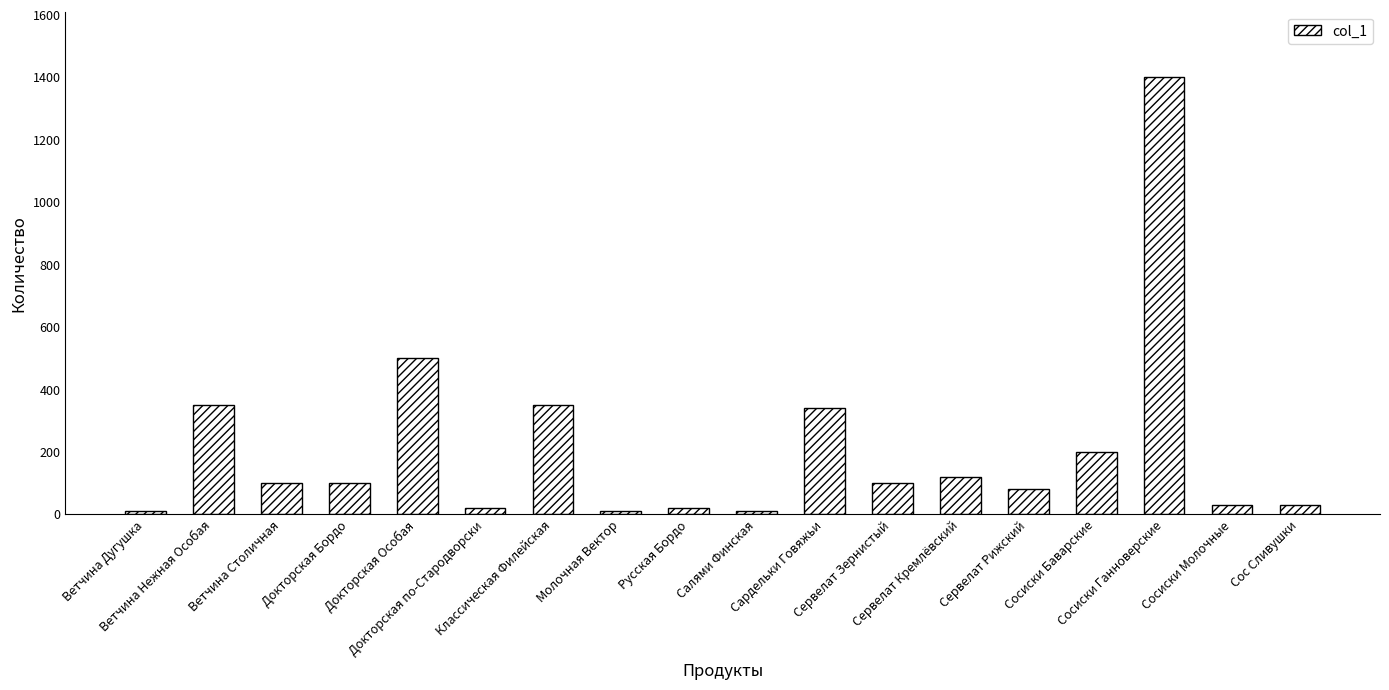

What is the value of the 3rd bar from the left?

100